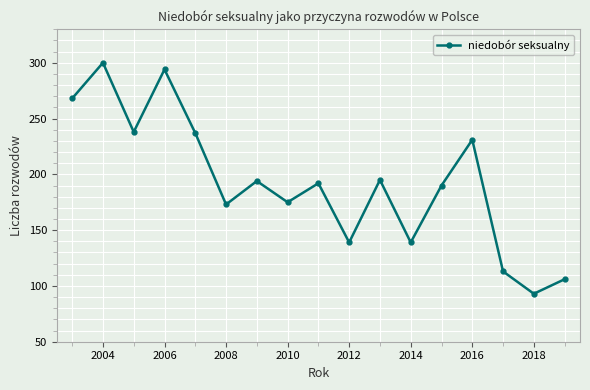

How many interior local peaks (higher than both neighbors) does the data have?

6